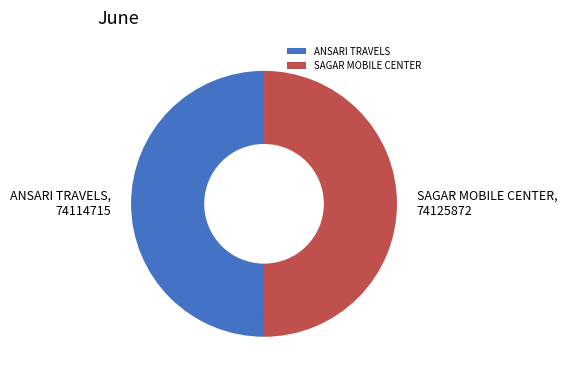

Is the sum of SAGAR MOBILE CENTER and ANSARI TRAVELS greater than half?

Yes